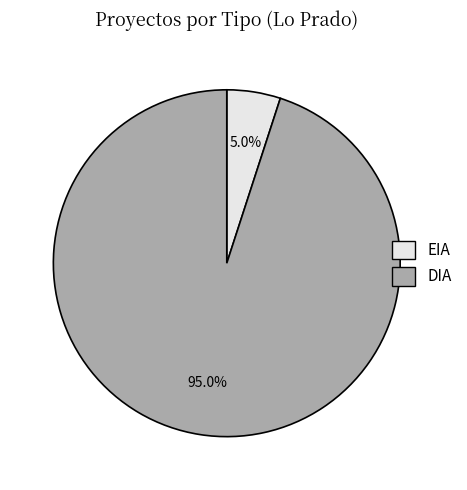

What percentage is NOT represented by DIA?

5.0%